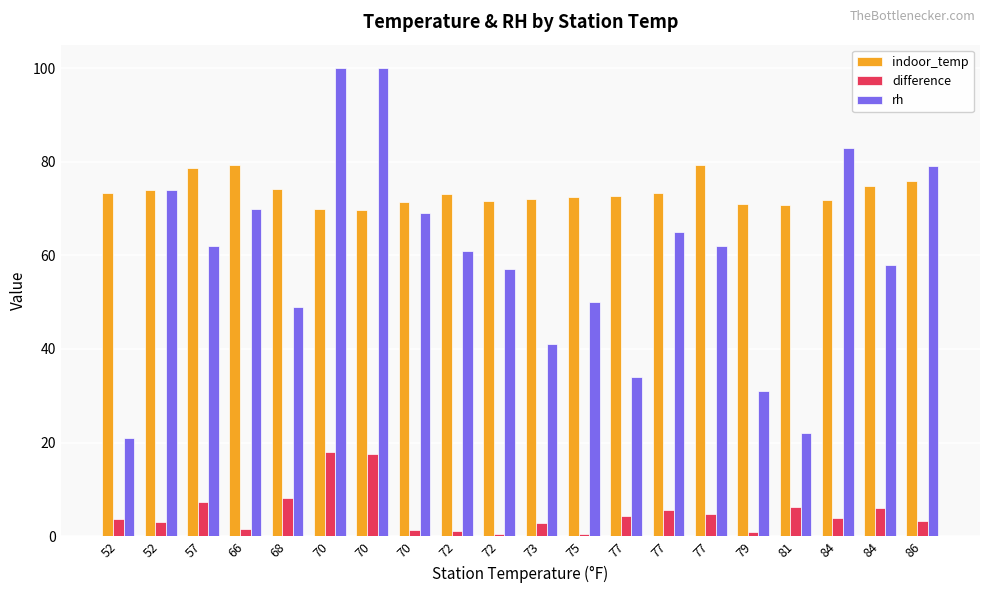

How many groups of bars are there?

20